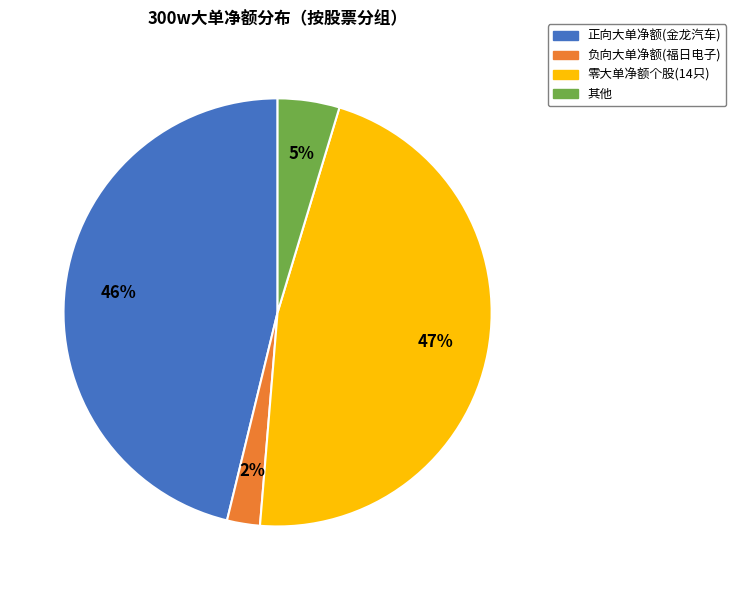

How many slices are in this pie chart?

4